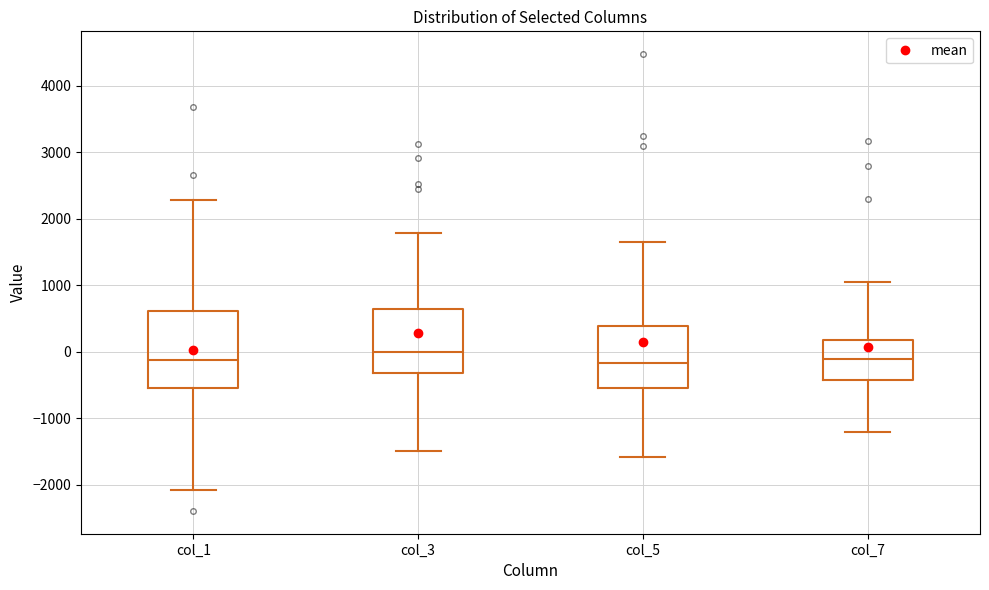

Reading left to right, transcribe this box plot: for each box, give where its median line is, the range the box spans, and where its two whiskers end, as read against the y-axis. The values are not printed on the chart, so give them approximately, as read against the axis.

col_1: median -100, box -500 to 600, whiskers -2100 to 2300
col_3: median 0, box -300 to 600, whiskers -1500 to 1800
col_5: median -200, box -500 to 400, whiskers -1600 to 1600
col_7: median -100, box -400 to 200, whiskers -1200 to 1000